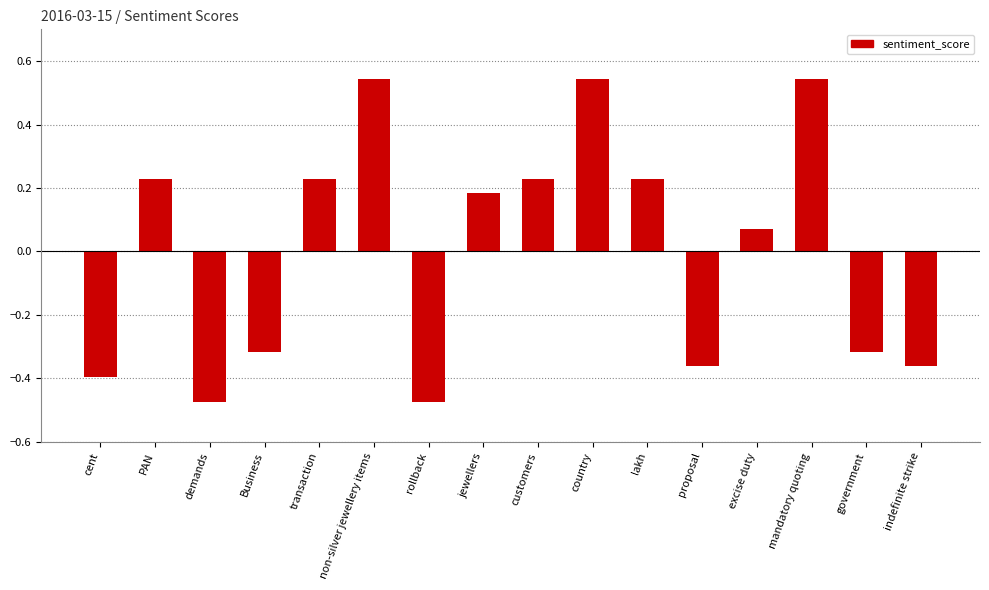

What is the difference between the maximum and minimum values?

1.0